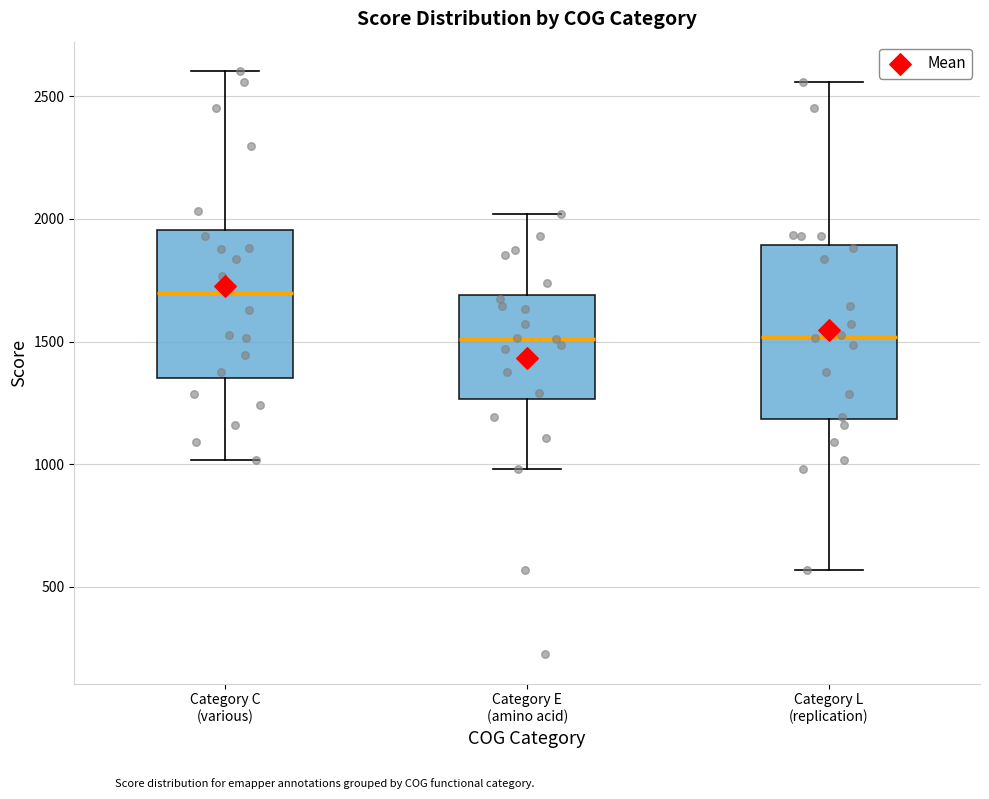

Where does the median line of the box for Category C (various) sit on the y-axis? The values are not printed on the chart, so give them approximately, as read against the axis.

1700